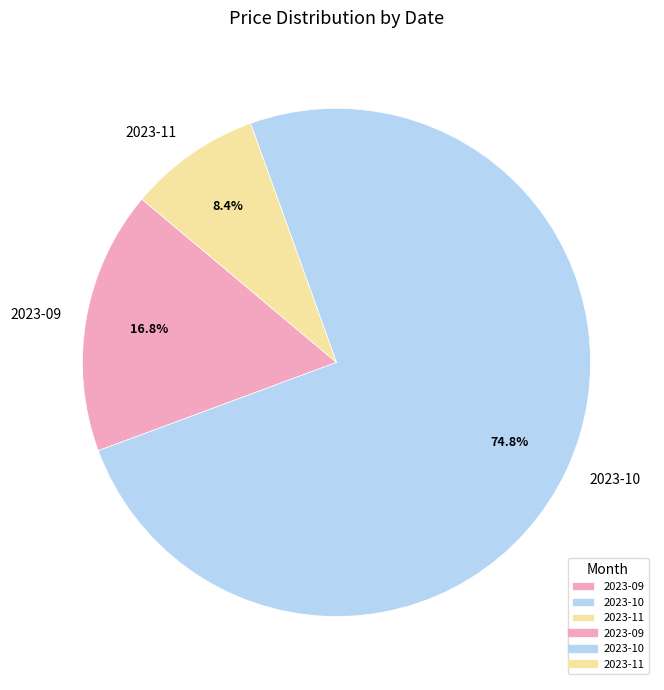

What is the smallest slice in the pie chart?

2023-11